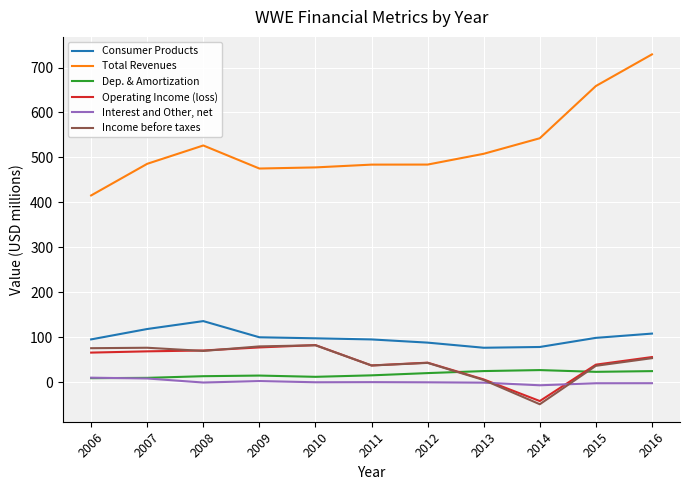

At which category is the sum across all series the highest?

2016